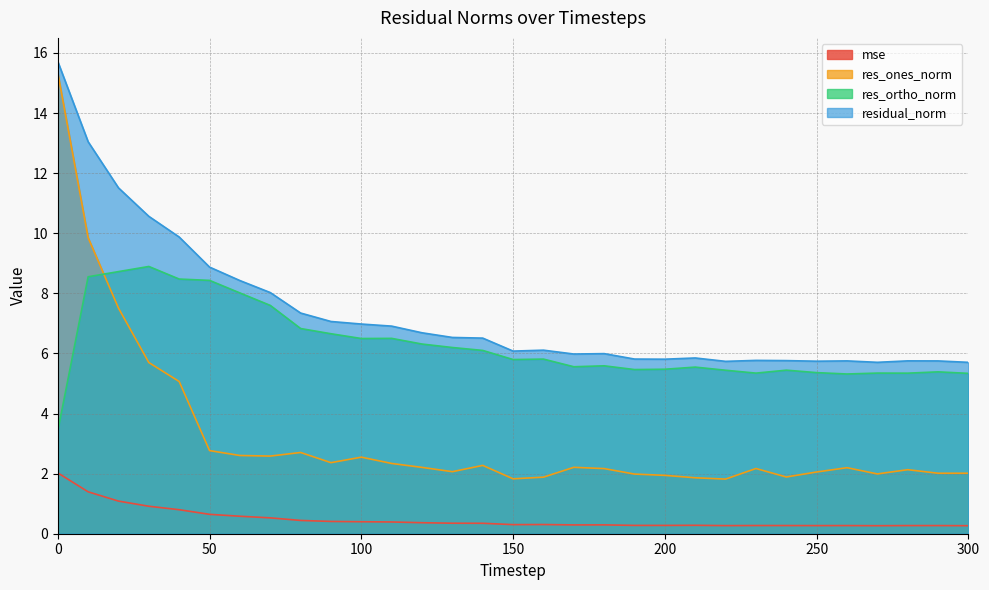

Is the value of mse at 270 greater than the value of res_ortho_norm at 270?

No